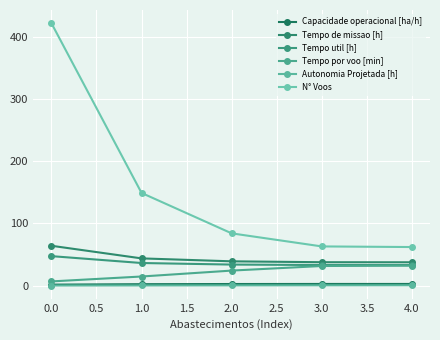

How many lines are shown in the chart?

6